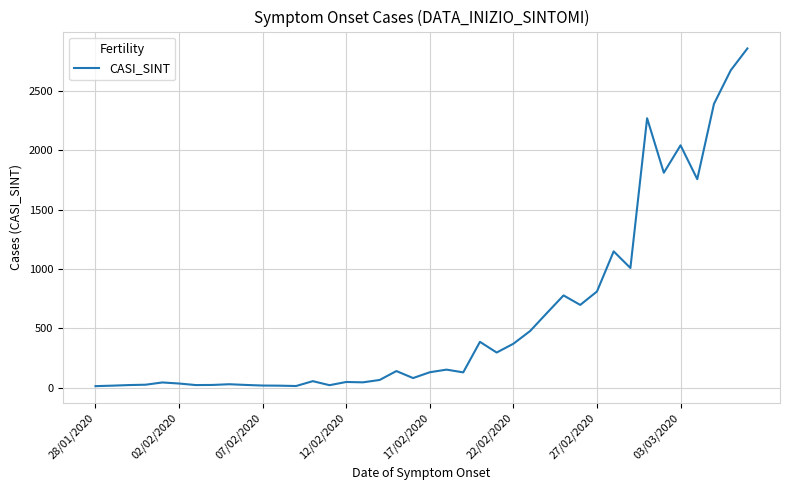

What is the maximum value shown in the chart?

2857